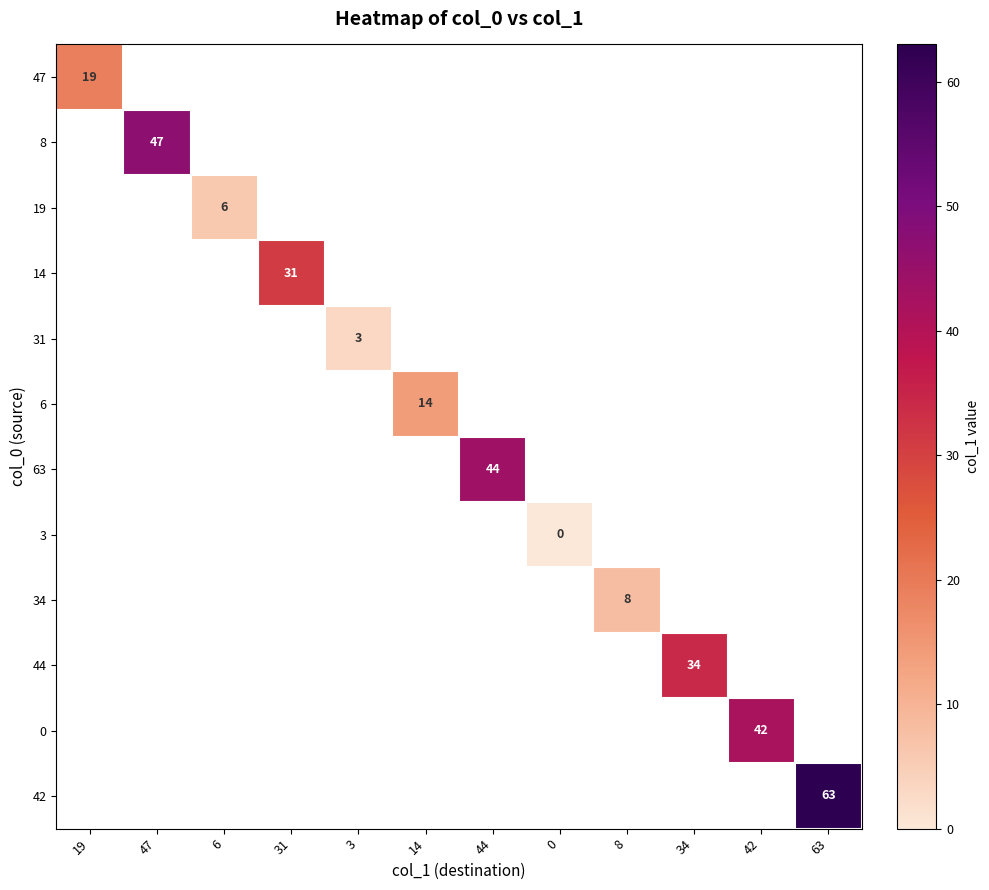

True or false: 47 has a value of 9 at 19.

False